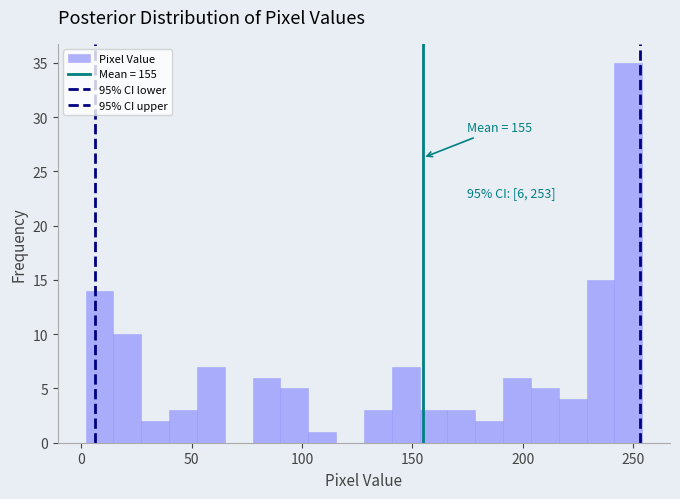

Around what value on the x-axis is the tallest bar? Give the approximate position of its centre, as read against the axis.

250